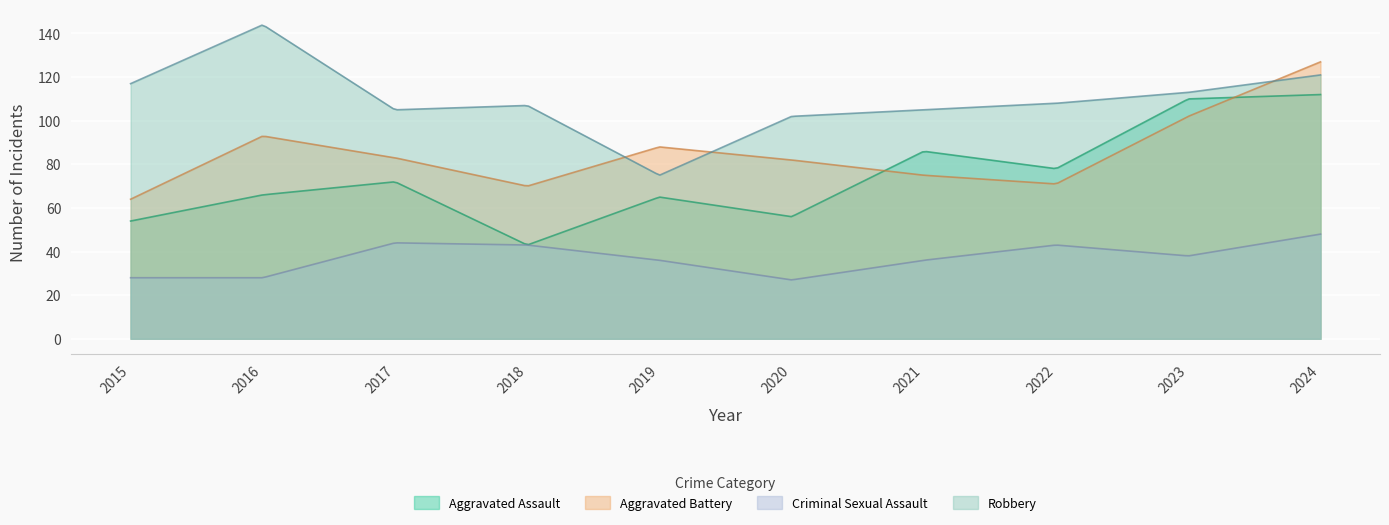

What is the approximate value of Aggravated Assault at 2021?

86